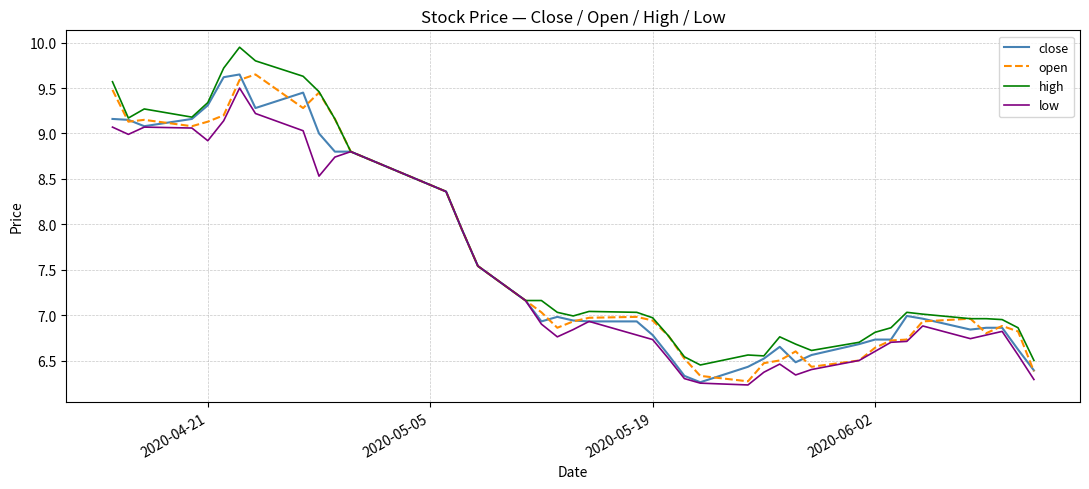

What is the smallest value displayed?

6.2